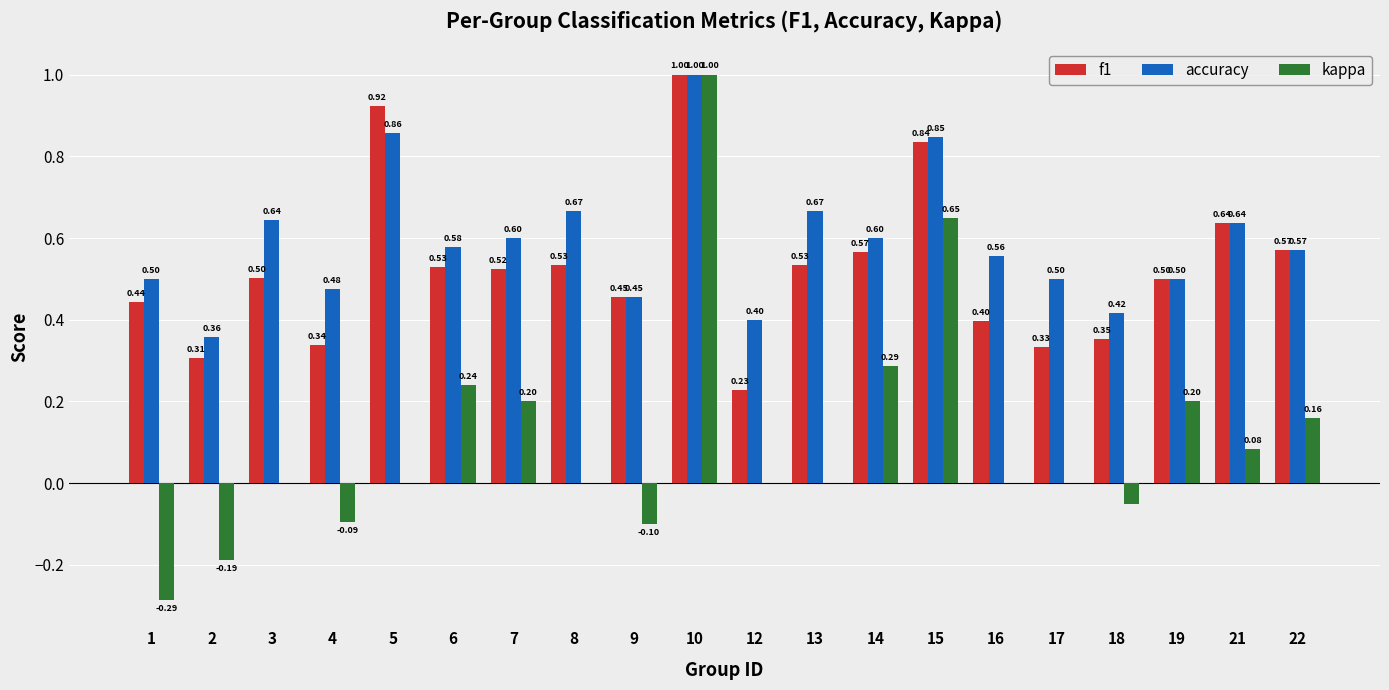

The value of accuracy at 6 is 0.6. True or false?

True